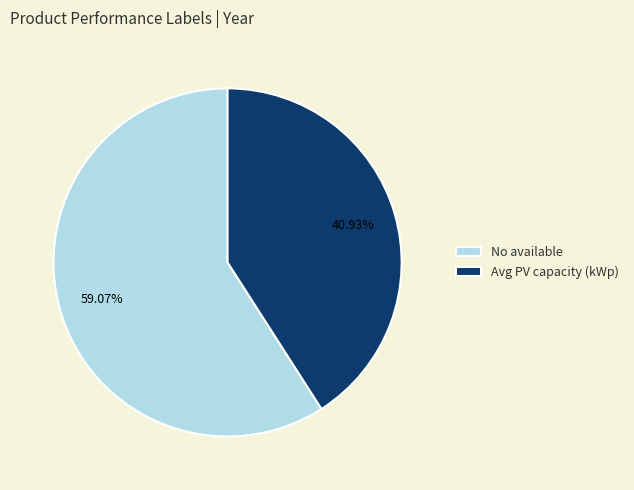

Rank the categories by value from highest to lowest.

No available, Avg PV capacity (kWp)